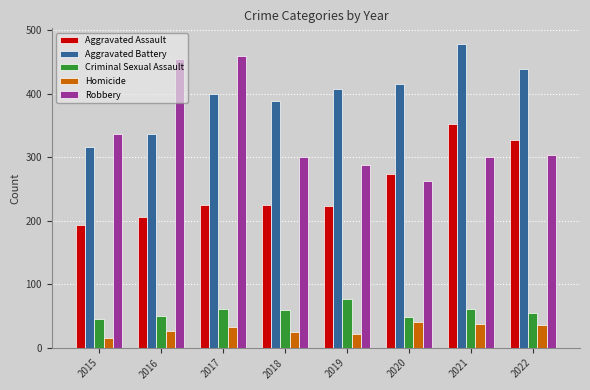

What is the approximate value of Criminal Sexual Assault at 2017, to the nearest 10?

60